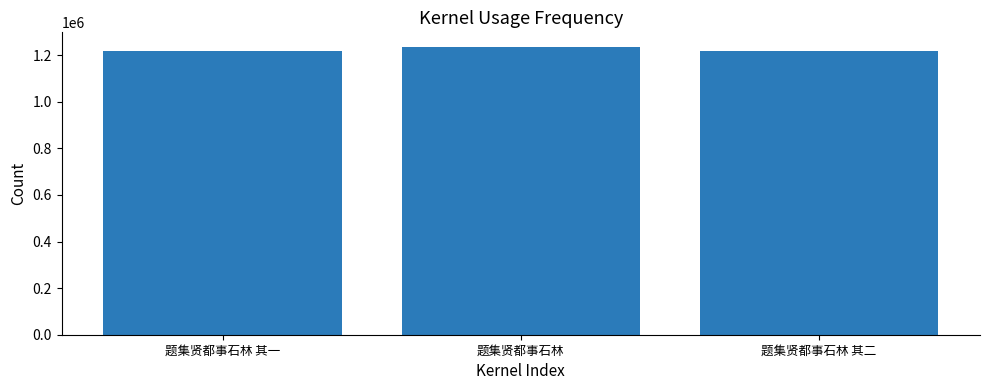

Count the number of categories in the chart.

3